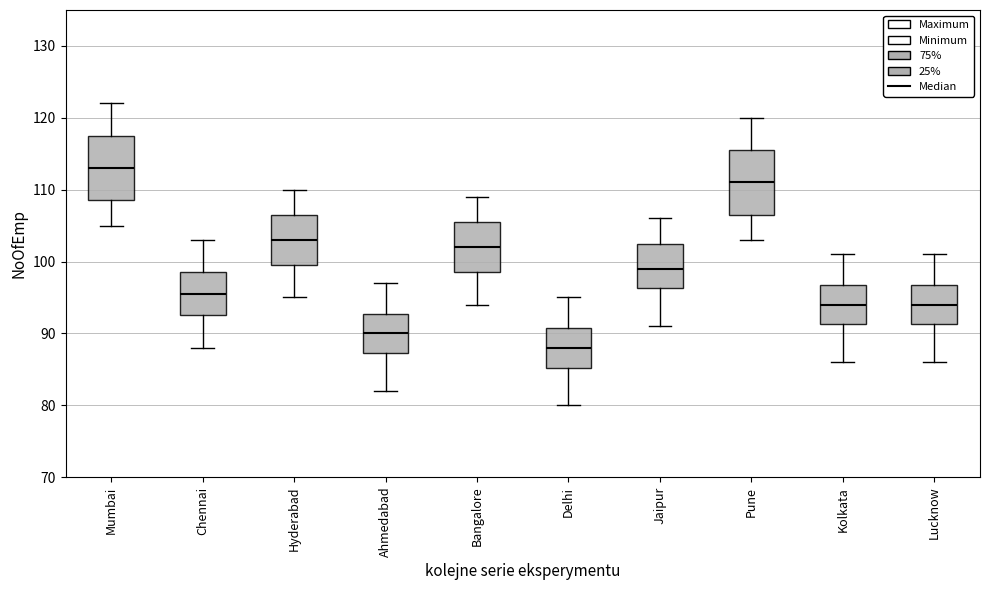

Which box has the highest median line?

Mumbai